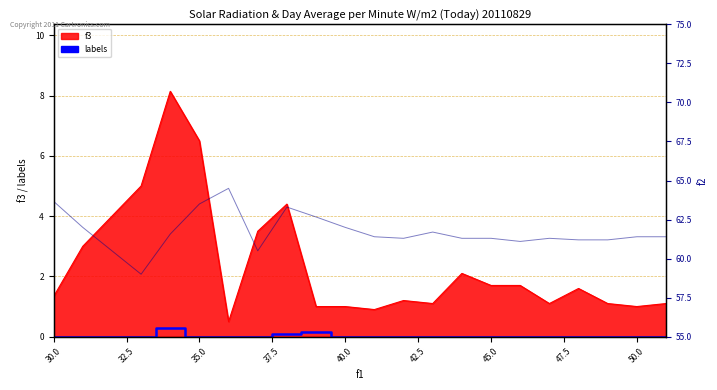

How many interior local peaks does the labels series have?

2